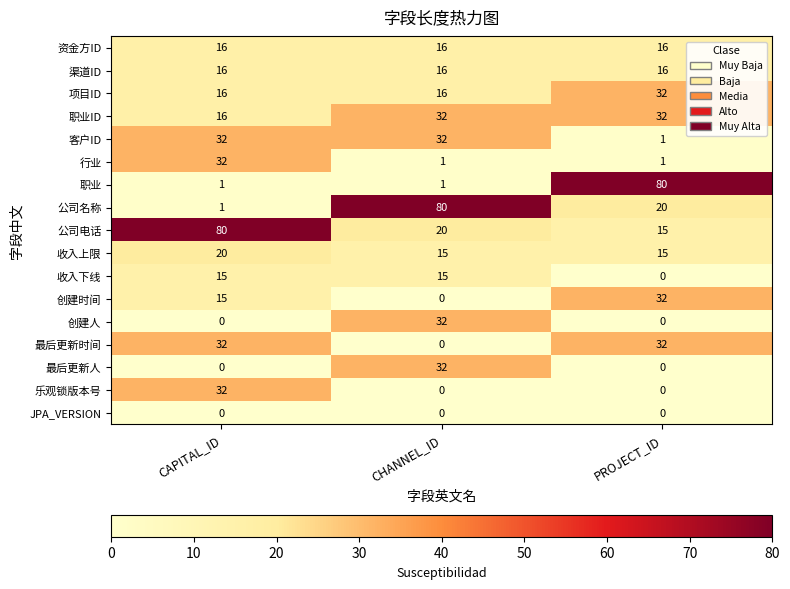

The JPA_VERSION series shows 0 at CAPITAL_ID. True or false?

True